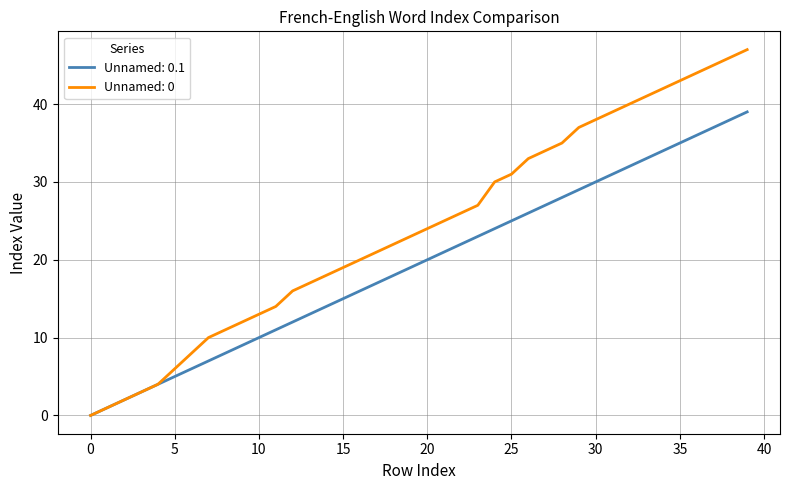

How many values in Unnamed: 0 are above zero?

39